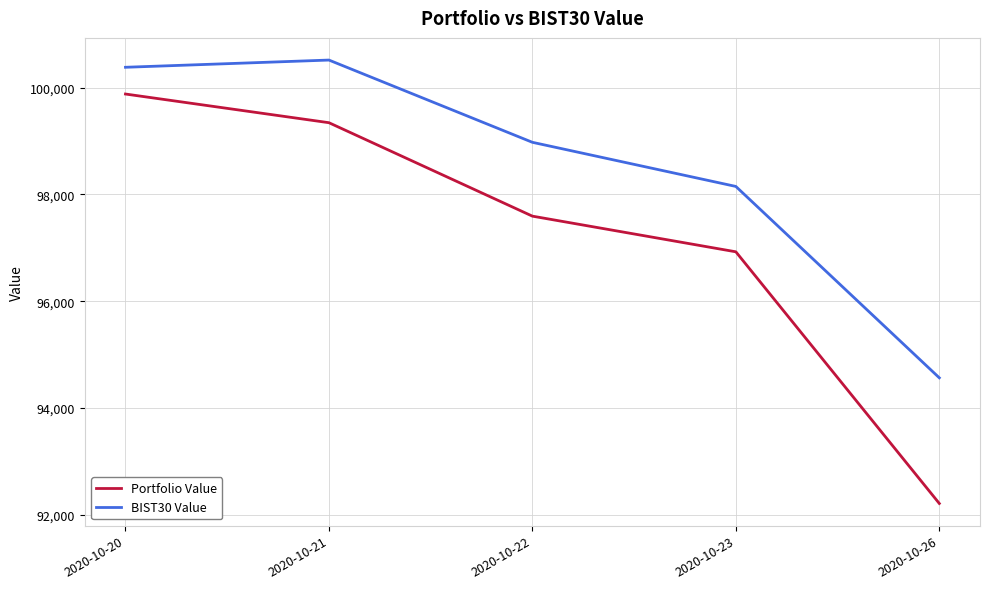

List the series in order of their peak value, highest first.

BIST30 Value, Portfolio Value